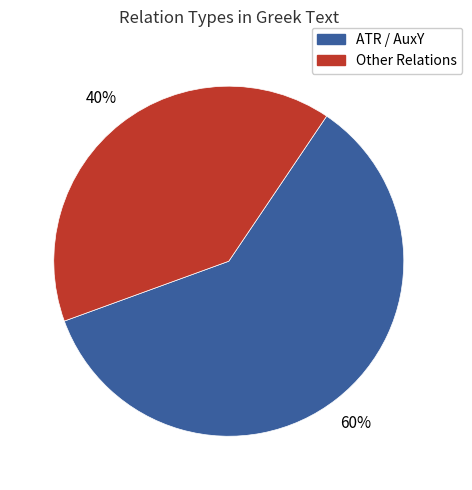

Is it true that Other Relations is 51% of the pie?

False